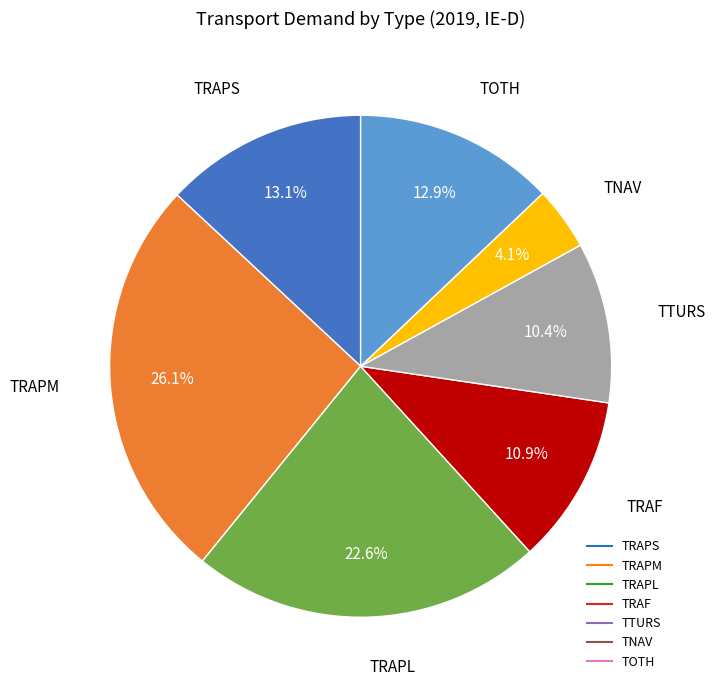

Is there a majority slice in this chart?

No